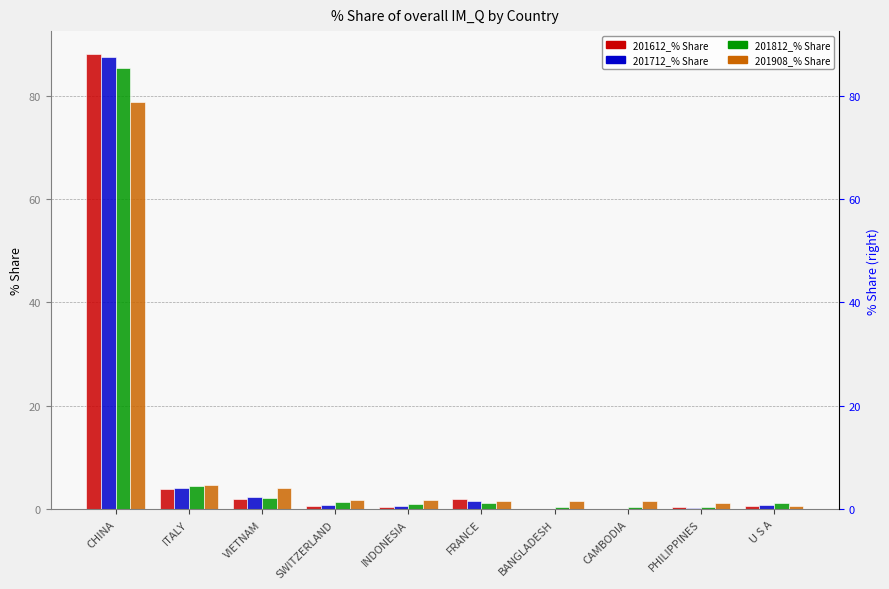

At ITALY, list the series in order from smallest to largest.

201612_% Share, 201712_% Share, 201812_% Share, 201908_% Share